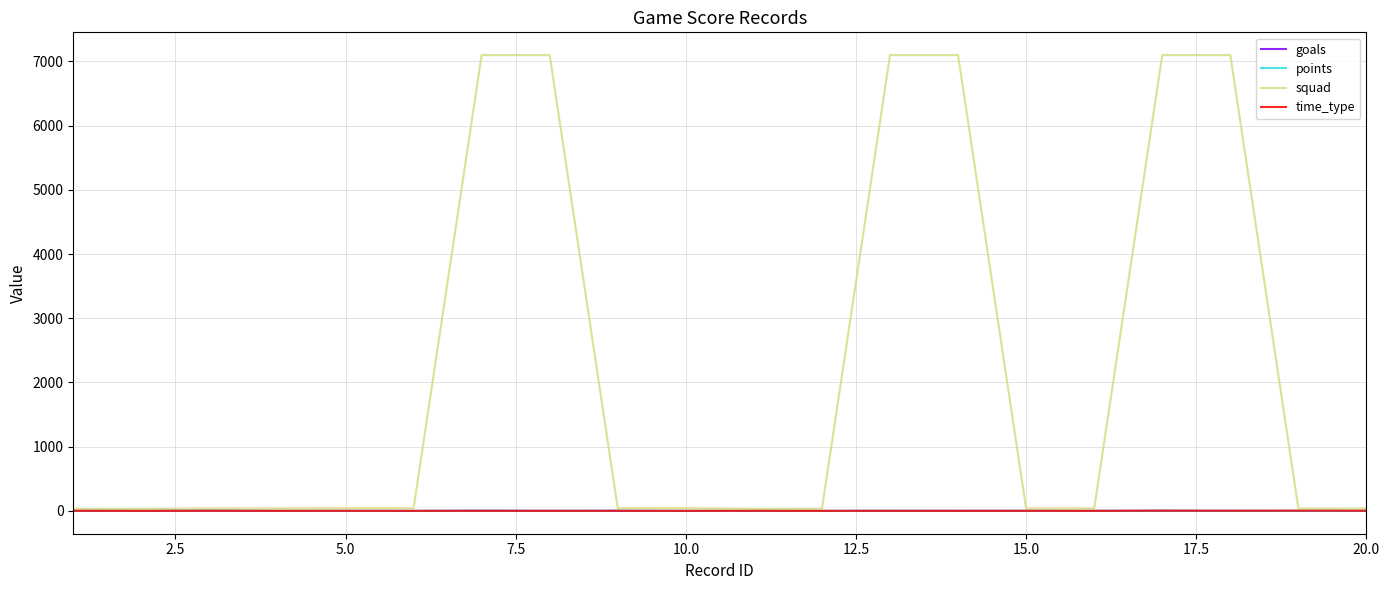

Which series has the widest spread of values?

squad